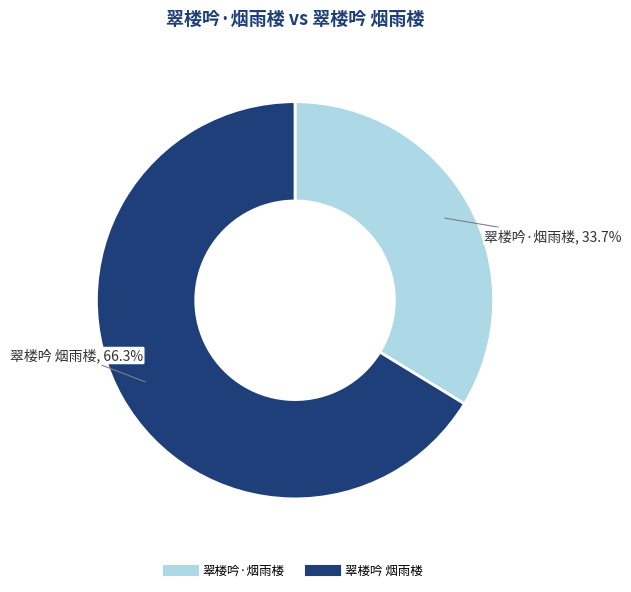

How many segments does this pie chart have?

2